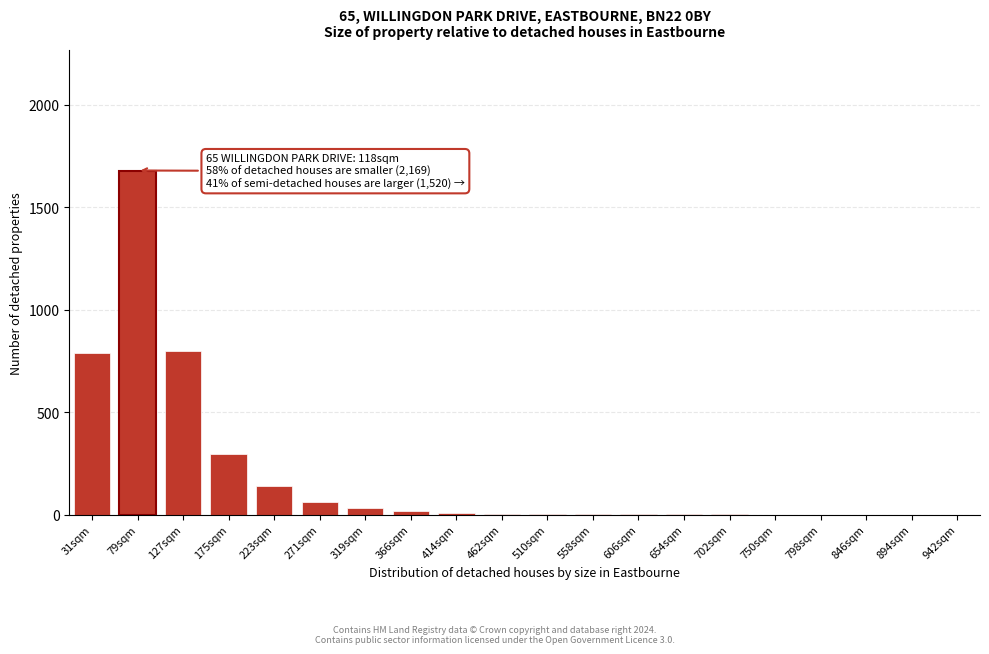

What is the sum of all values?

3831